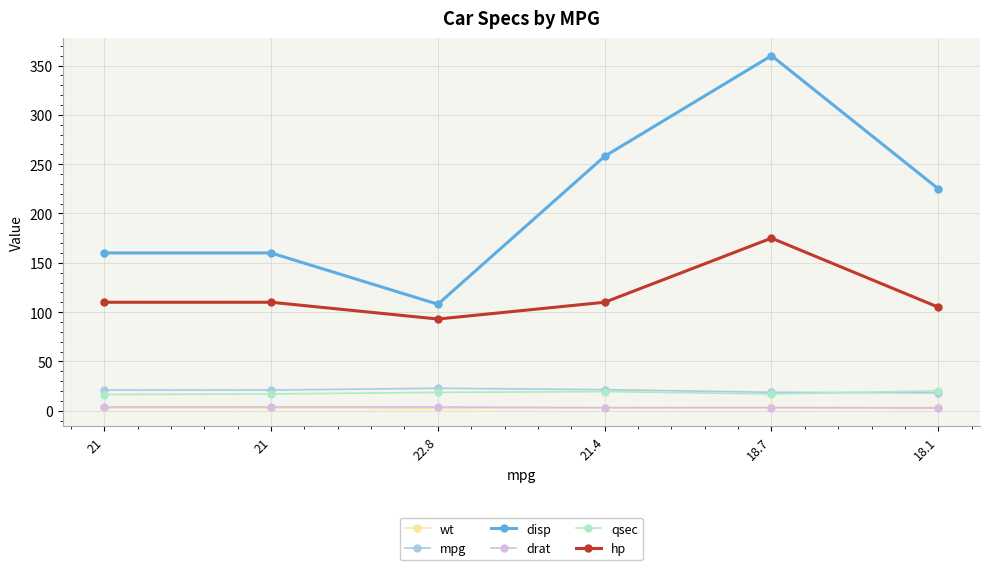

What is the sum of the hp values at 21 and 22.8?

203.0